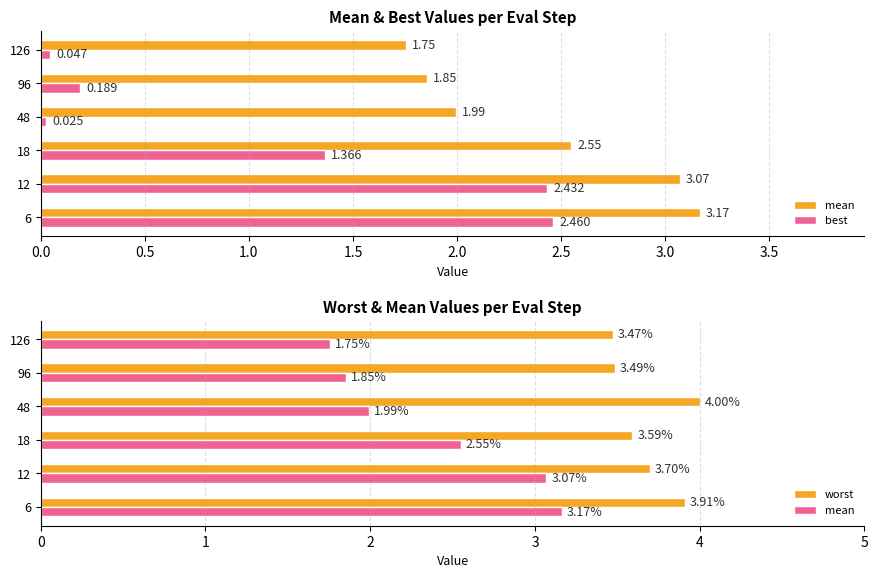

What are all the series names shown in the legend?

mean, best, worst